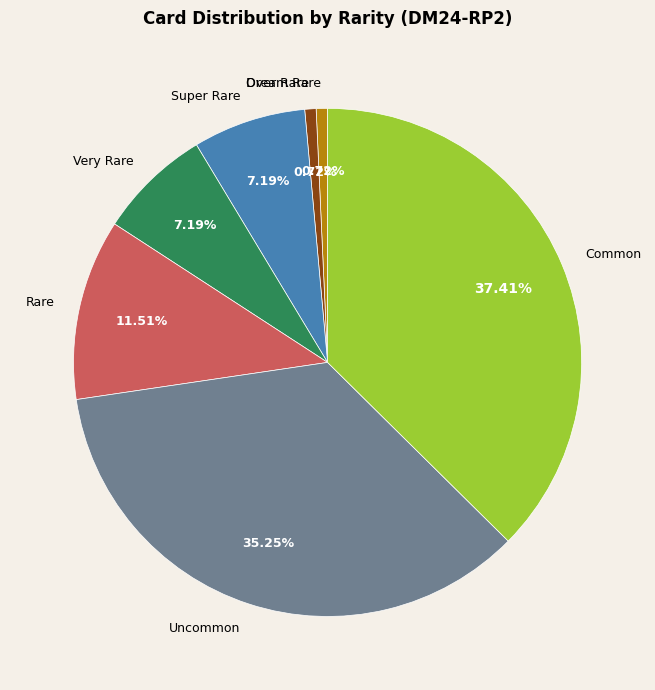

Which category has the biggest portion of the pie?

Common